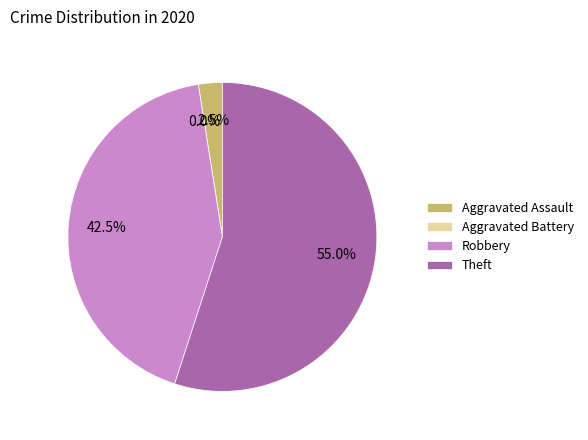

Is it true that 2021 is 27% of the pie?

False